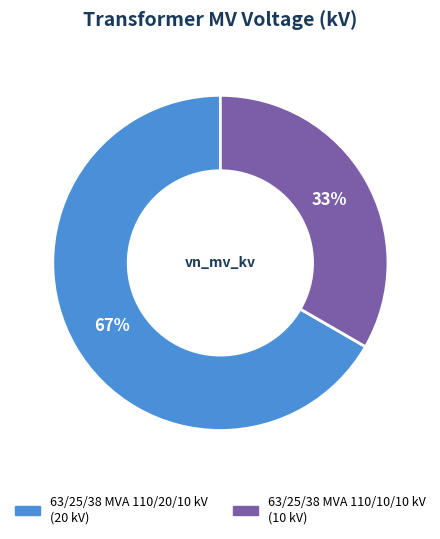

The 63/25/38 MVA 110/20/10 kV slice represents 58% of the pie. True or false?

False